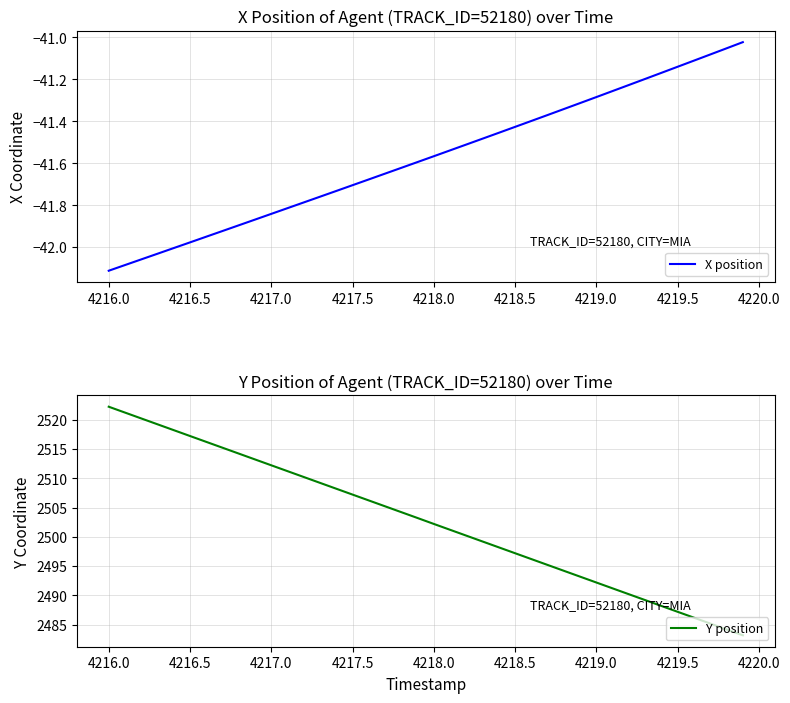

Reading left to right, extract all data points from this chart.

X position: -42.1	-42.1	-42.1	-42.0	-42.0	-42.0	-42.0	-41.9	-41.9	-41.9	-41.8	-41.8	-41.8	-41.8	-41.7	-41.7	-41.7	-41.6	-41.6	-41.6	-41.6	-41.5	-41.5	-41.5	-41.5	-41.4	-41.4	-41.4	-41.3	-41.3	-41.3	-41.3	-41.2	-41.2	-41.2	-41.1	-41.1	-41.1	-41.1	-41.0
Y position: 2522.2	2521.2	2520.2	2519.2	2518.2	2517.2	2516.2	2515.2	2514.2	2513.2	2512.2	2511.2	2510.2	2509.2	2508.2	2507.2	2506.2	2505.2	2504.2	2503.2	2502.2	2501.2	2500.2	2499.2	2498.2	2497.2	2496.2	2495.2	2494.2	2493.2	2492.2	2491.2	2490.2	2489.2	2488.2	2487.2	2486.2	2485.2	2484.2	2483.2